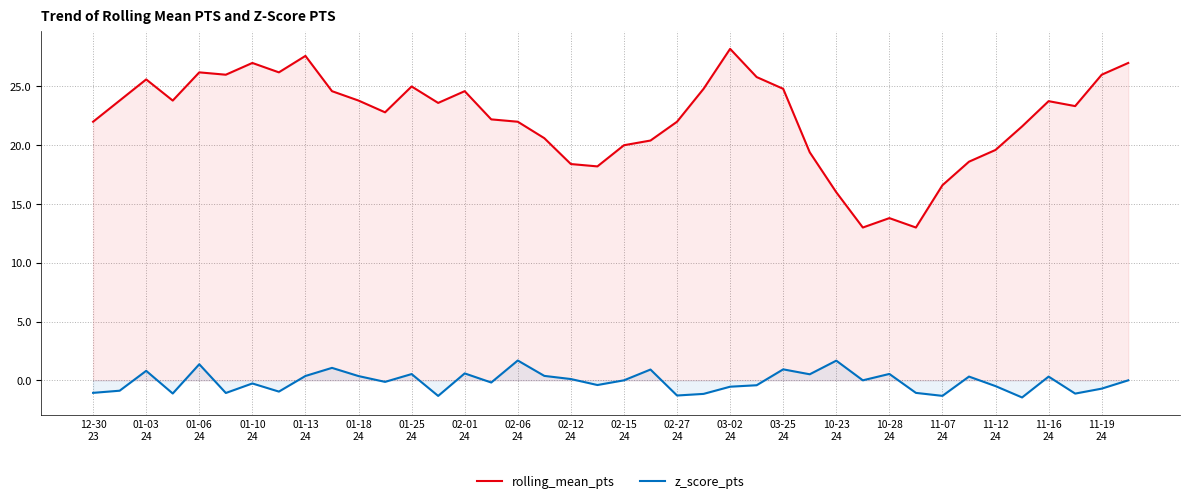

Rank the series at 10-23
24 from highest to lowest value.

rolling_mean_pts, z_score_pts